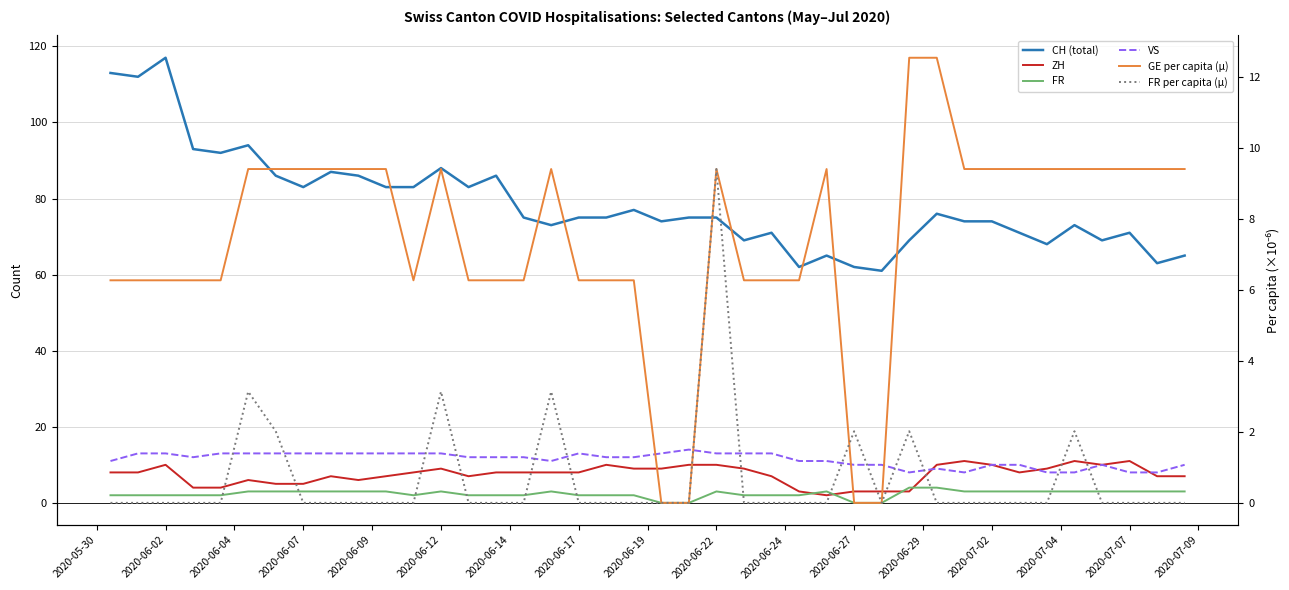

What are all the series names shown in the legend?

CH (total), ZH, FR, VS, GE per capita (µ), FR per capita (µ)